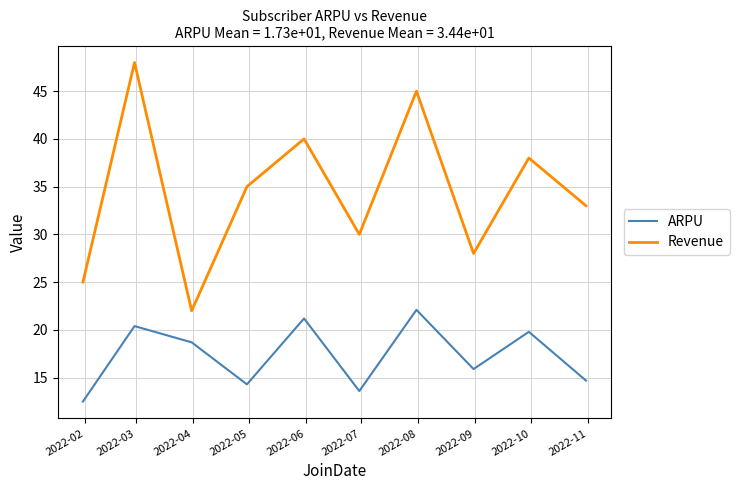

What is the difference between the maximum and minimum values in the ARPU series?

9.6